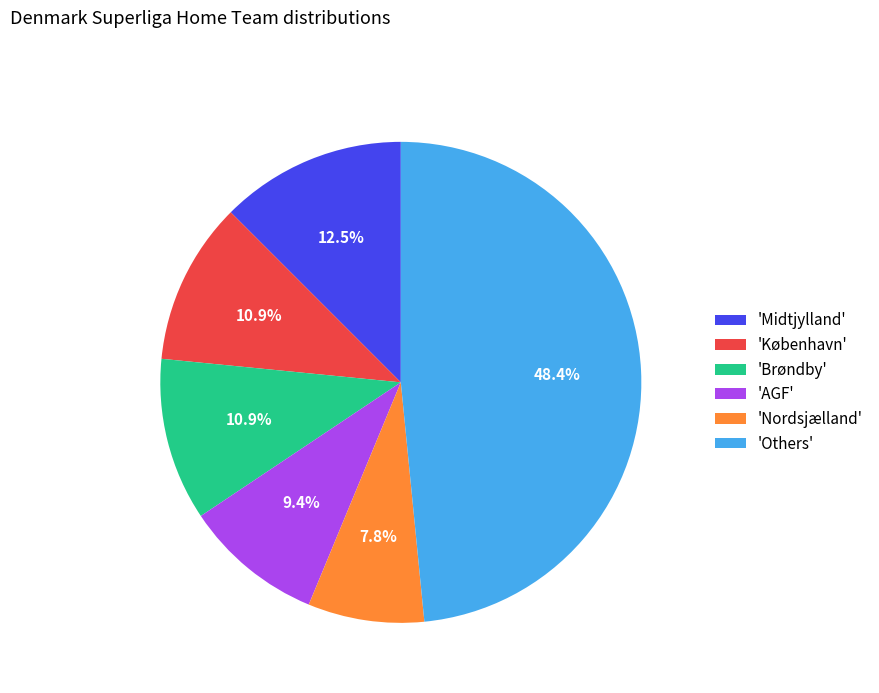

Which slice is the largest?

'Others'